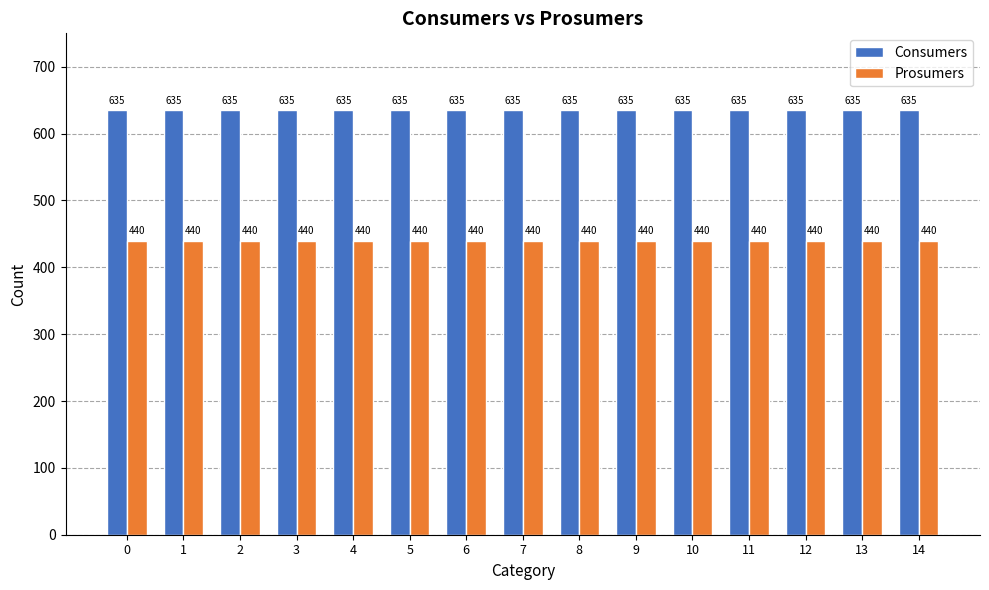

What is the spread (max minus min) of values at 3?

195